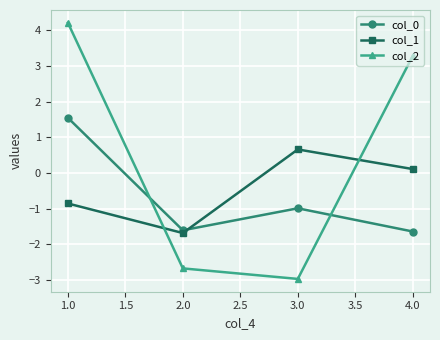

Which series has the largest total across all categories?

col_2